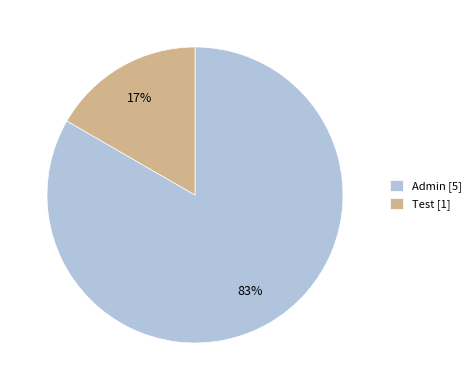

Which category has the biggest portion of the pie?

Admin